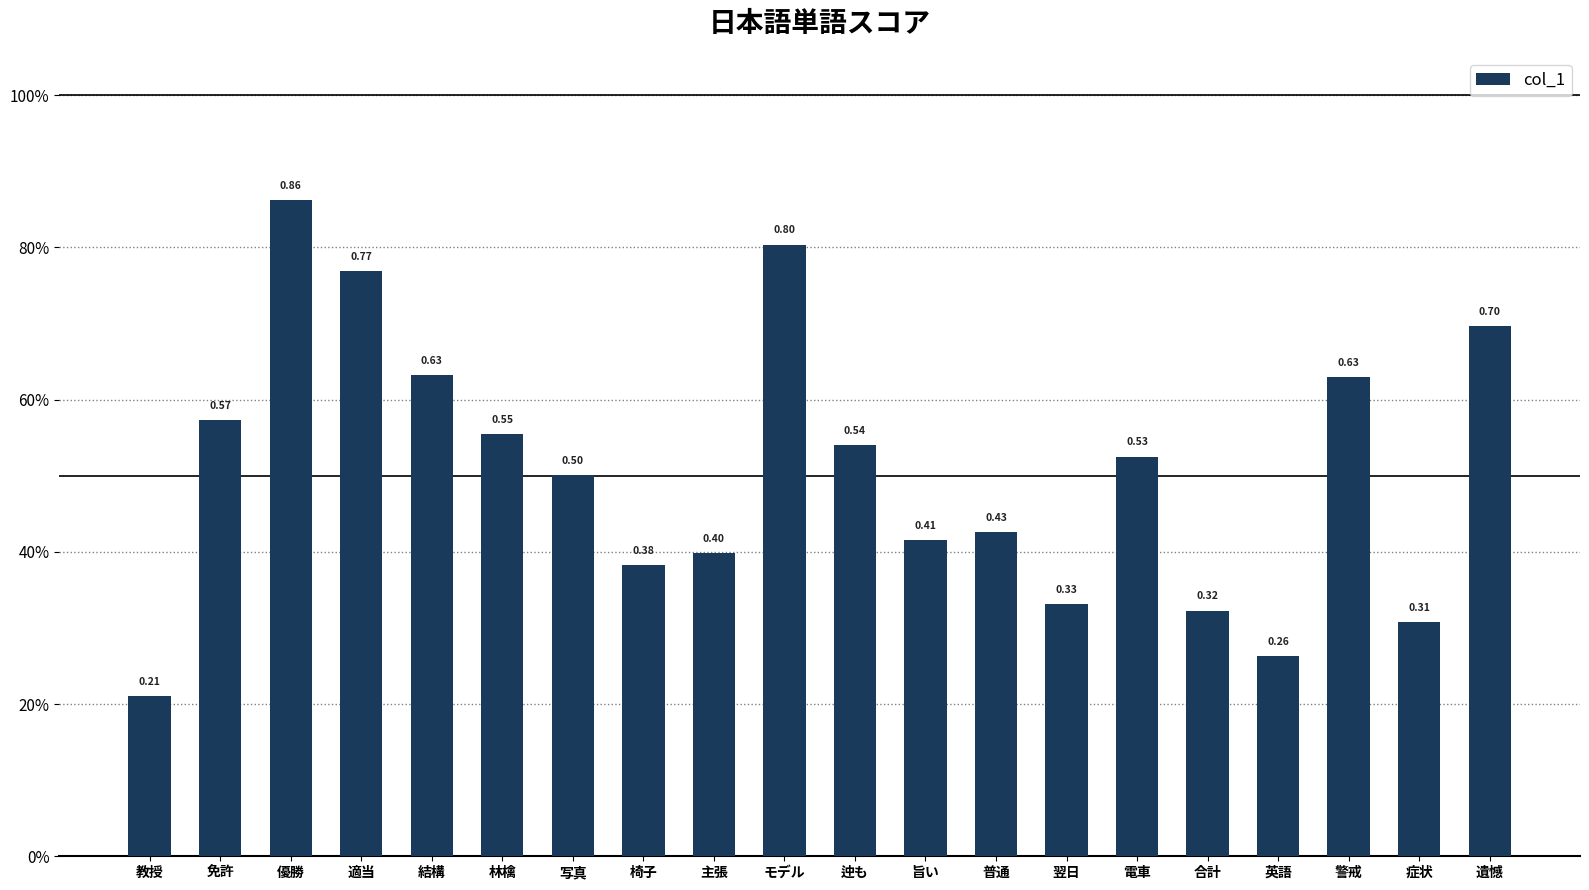

Is it true that the value at 合計 is 0.3?

True